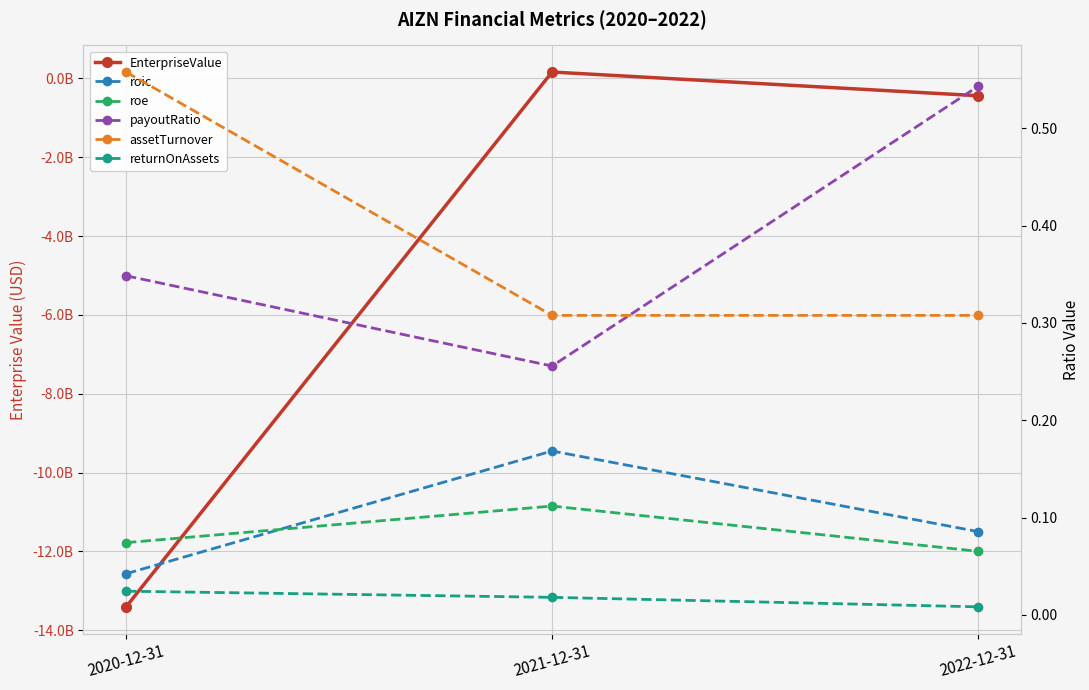

What is the value of the payoutRatio point at the 3rd from the left?

0.5